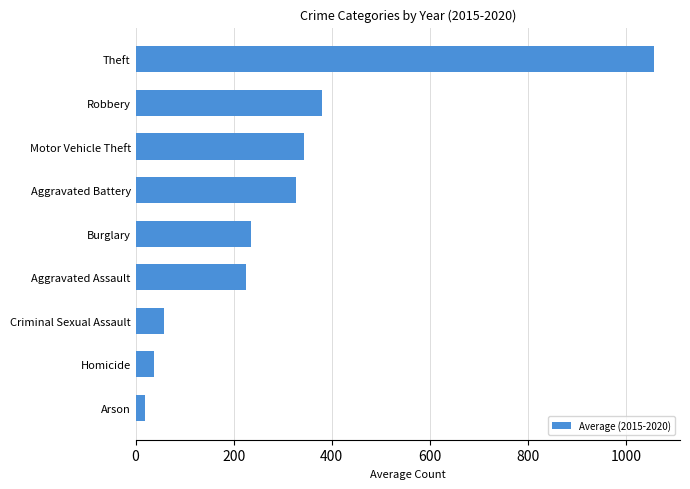

Count the number of data series in this chart.

1